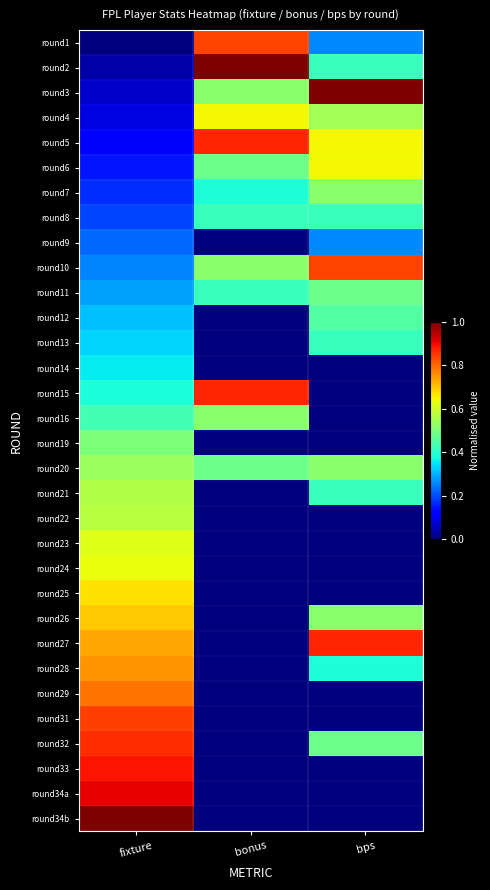

Which has a higher value, fixture or bps?

bps